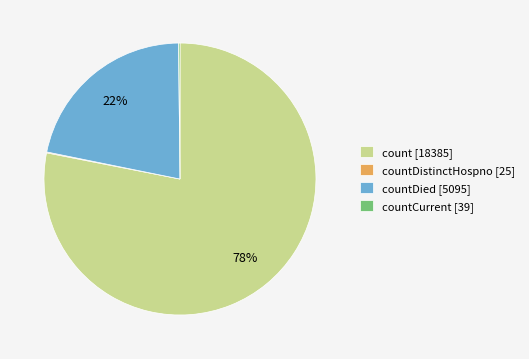

What percentage is the countDied [5095] slice, to the nearest percent?

22%